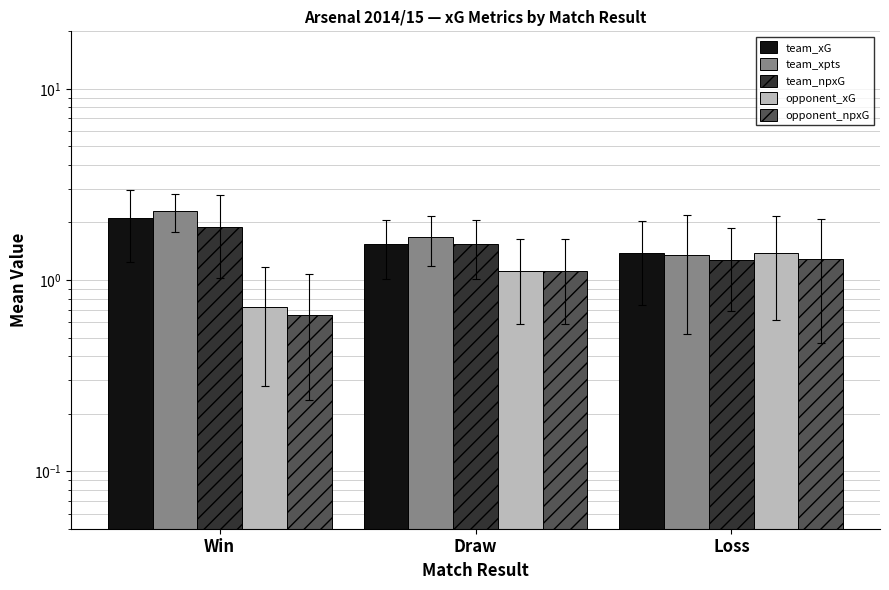

The value of team_npxG at Loss is 0.5. True or false?

False